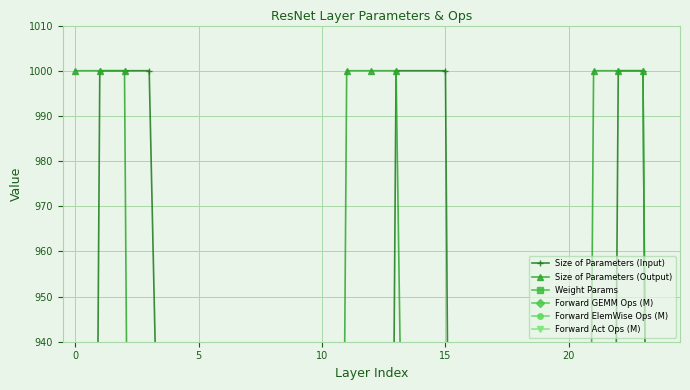

What are all the series names shown in the legend?

Size of Parameters (Input), Size of Parameters (Output), Weight Params, Forward GEMM Ops (M), Forward ElemWise Ops (M), Forward Act Ops (M)